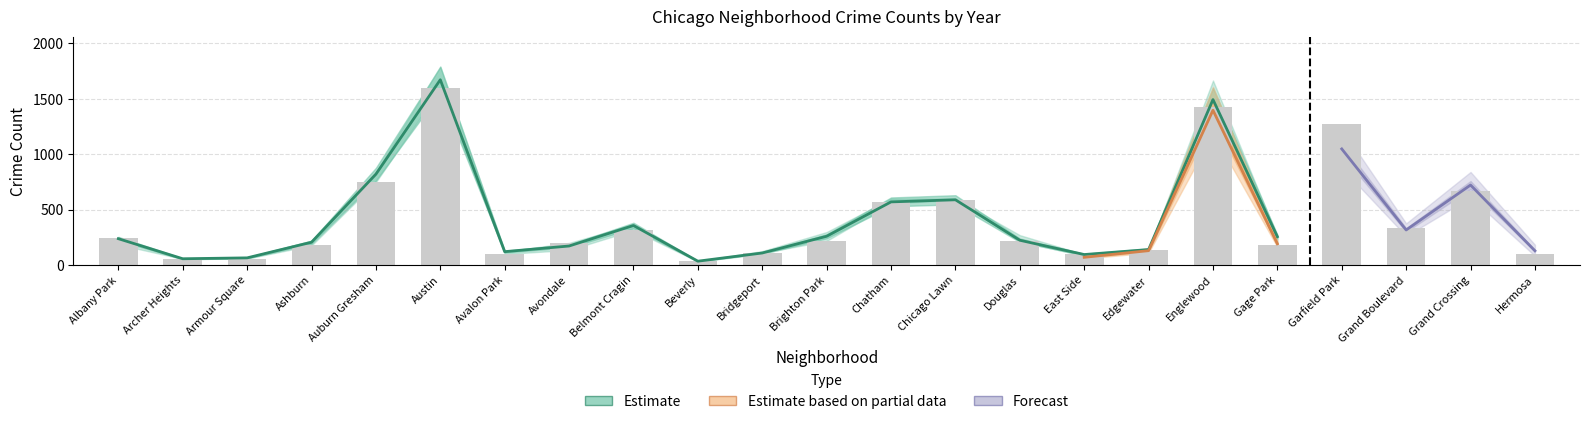

The 2016 series shows 265 at Chicago Lawn. True or false?

False